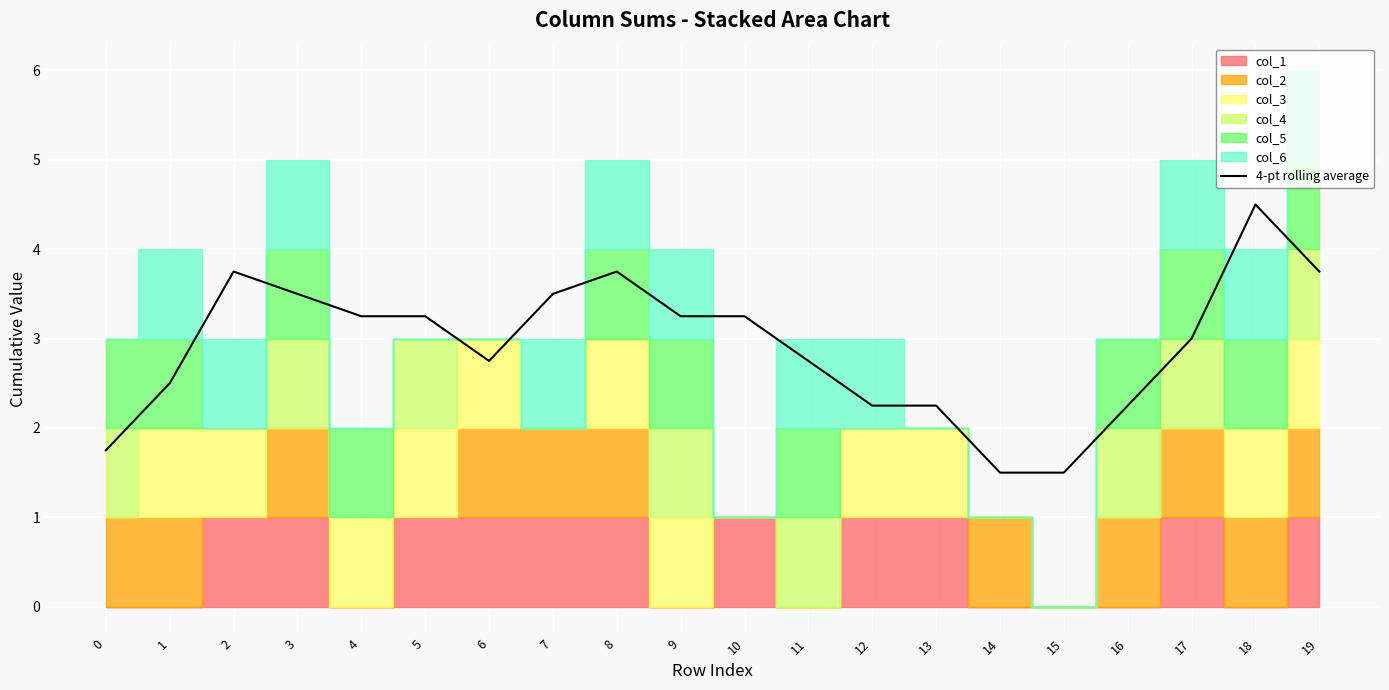

Reading right to left, list all the values displayed in this chart.

3.8	4.5	3.0	2.2	1.5	1.5	2.2	2.2	2.8	3.2	3.2	3.8	3.5	2.8	3.2	3.2	3.5	3.8	2.5	1.8